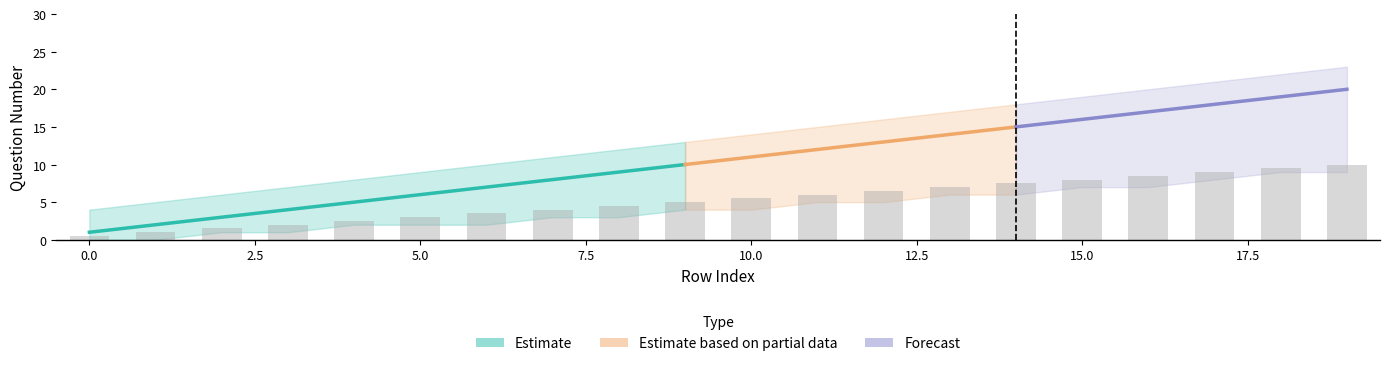

Reading left to right, list all the values displayed in this chart.

number: 0=1	1=2	2=3	3=4	4=5	5=6	6=7	7=8	8=9	9=10	10=11	11=12	12=13	13=14	14=15	15=16	16=17	17=18	18=19	19=20
schema_pruning: 0=0	1=0	2=0	3=0	4=0	5=0	6=0	7=0	8=0	9=0	10=0	11=0	12=0	13=0	14=0	15=0	16=0	17=0	18=0	19=0
number_upper: 0=4	1=5	2=6	3=7	4=8	5=9	6=10	7=11	8=12	9=13	10=14	11=15	12=16	13=17	14=18	15=19	16=20	17=21	18=22	19=23
number_lower: 0=0	1=0	2=1	3=1	4=2	5=2	6=2	7=3	8=3	9=4	10=4	11=5	12=5	13=6	14=6	15=7	16=7	17=8	18=9	19=9